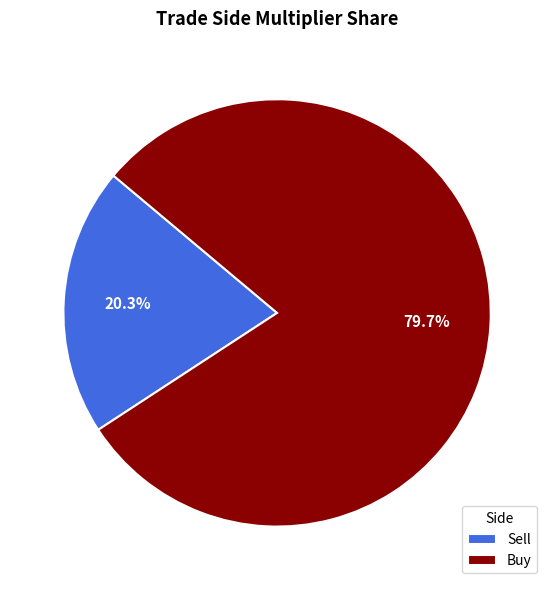

Between Sell and Buy, which is larger?

Buy